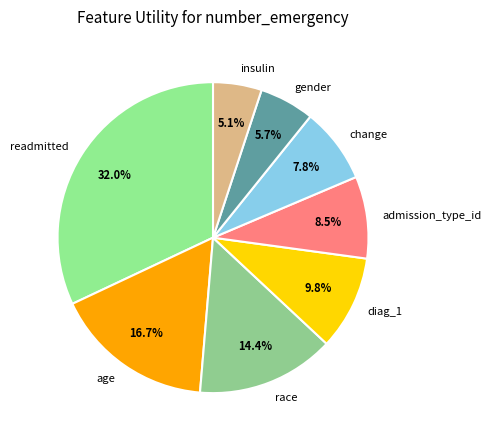

Rank the categories by value from highest to lowest.

readmitted, age, race, diag_1, admission_type_id, change, gender, insulin